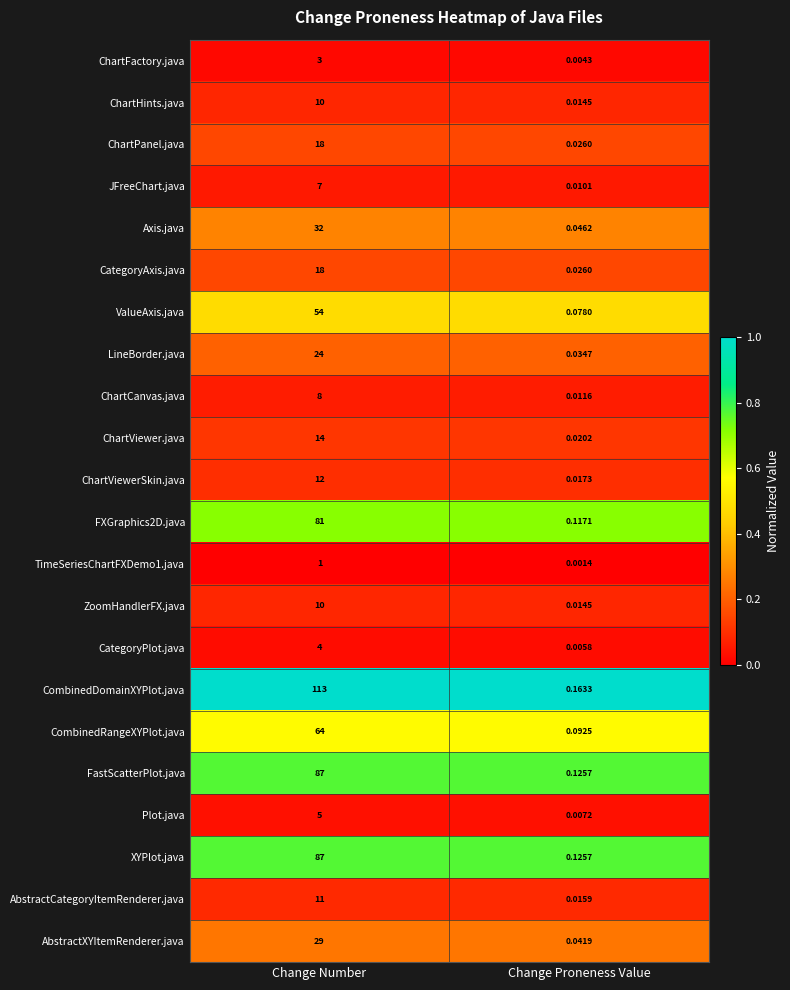

At which category does the chart reach its minimum across all series?

Change Proneness Value